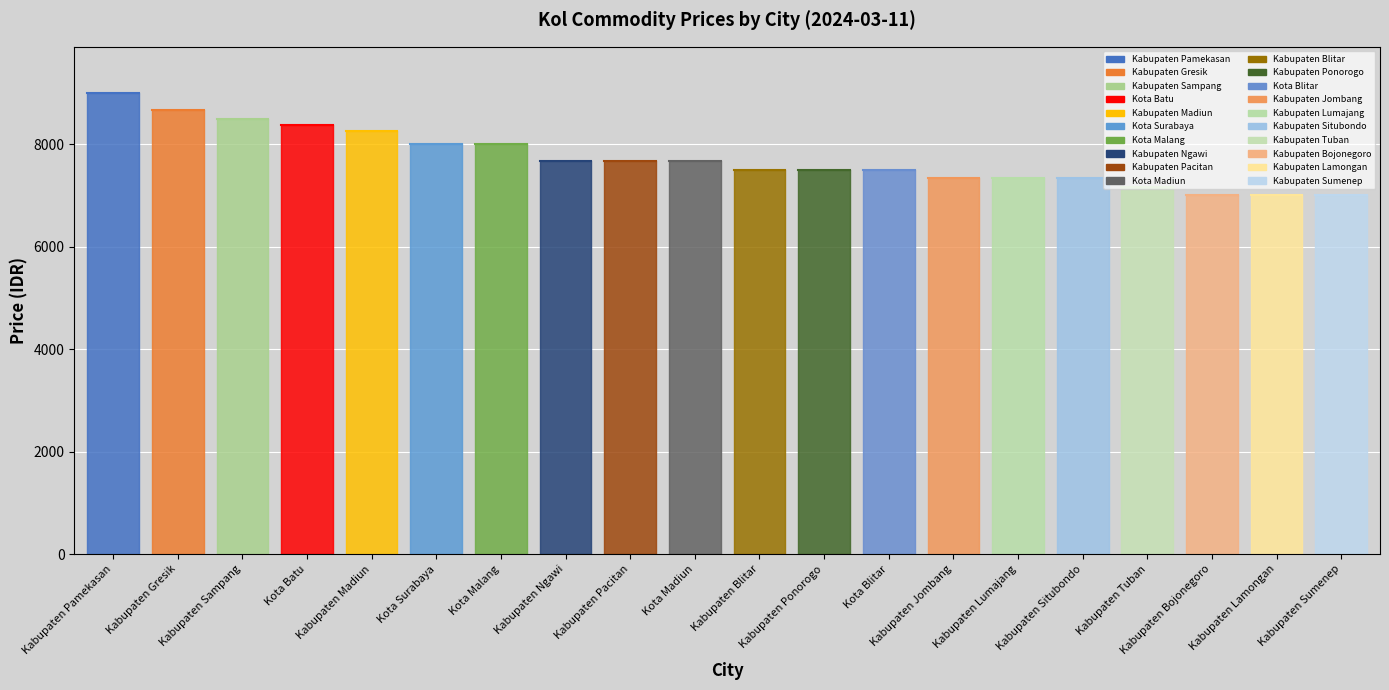

Is it true that the value at Kabupaten Pamekasan is 13557?

False